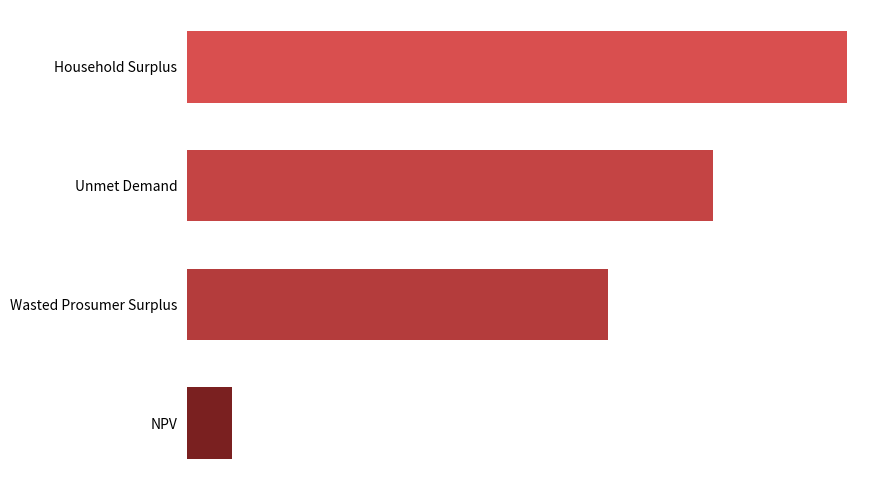

Are the bars horizontal?

Yes